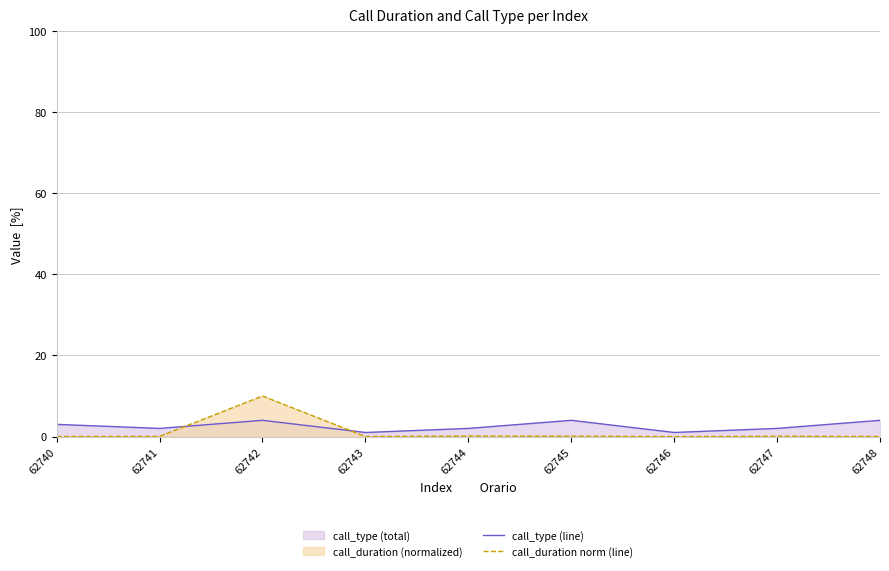

What is the difference between the maximum and minimum values in the call_duration norm (line) series?

10.0